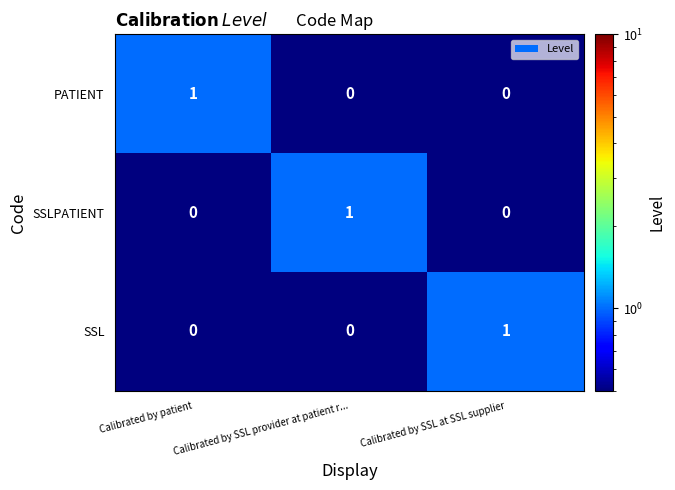

How many PATIENT values are between 0 and 1?

3